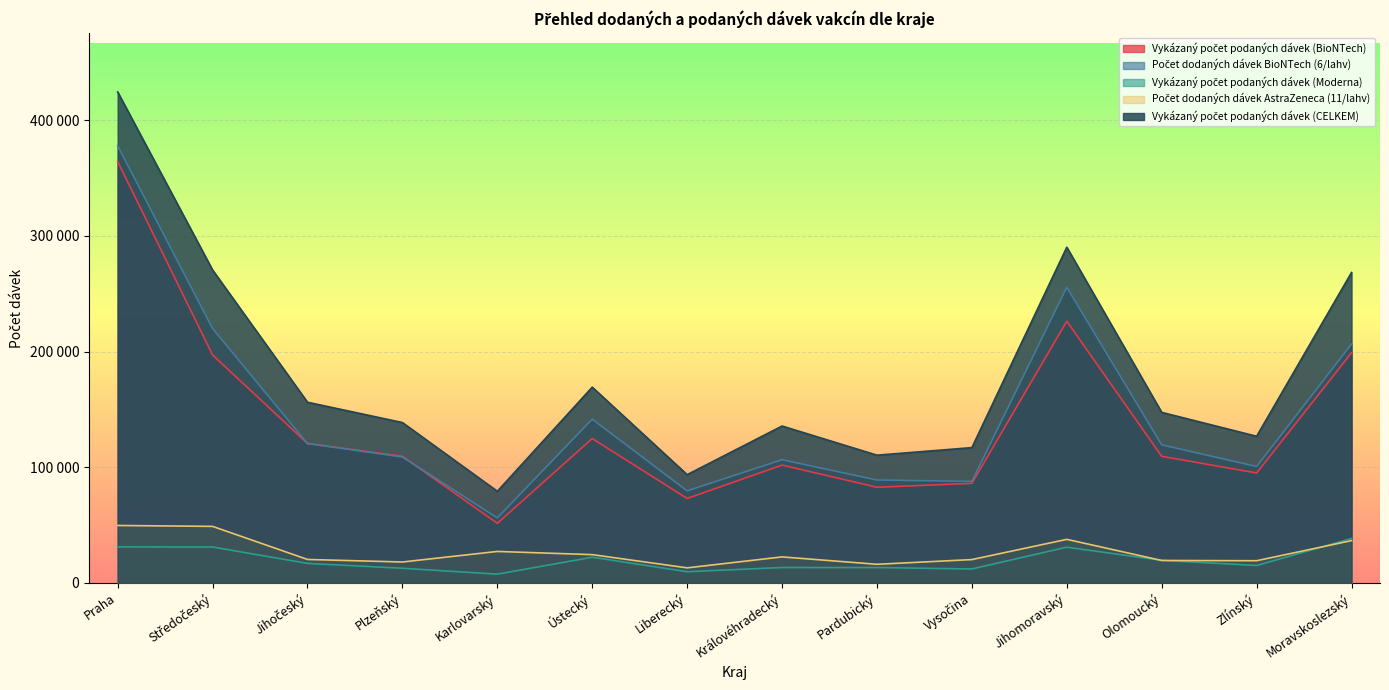

Count the number of data series in this chart.

5